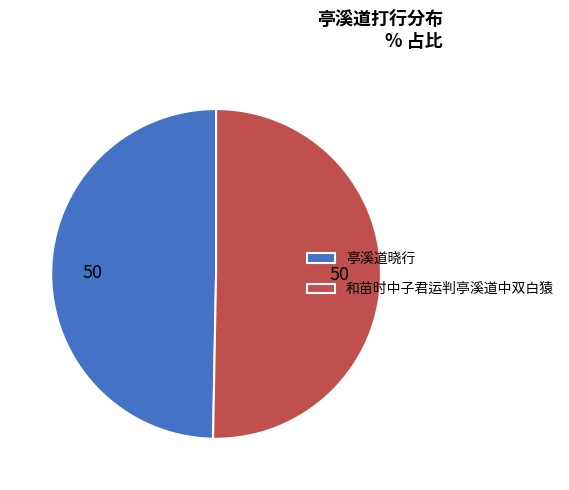

How many slices are in this pie chart?

2